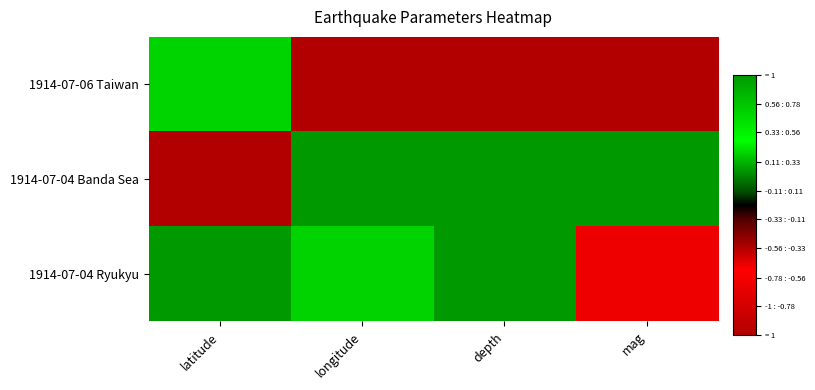

What is the greatest value displayed?

1.0